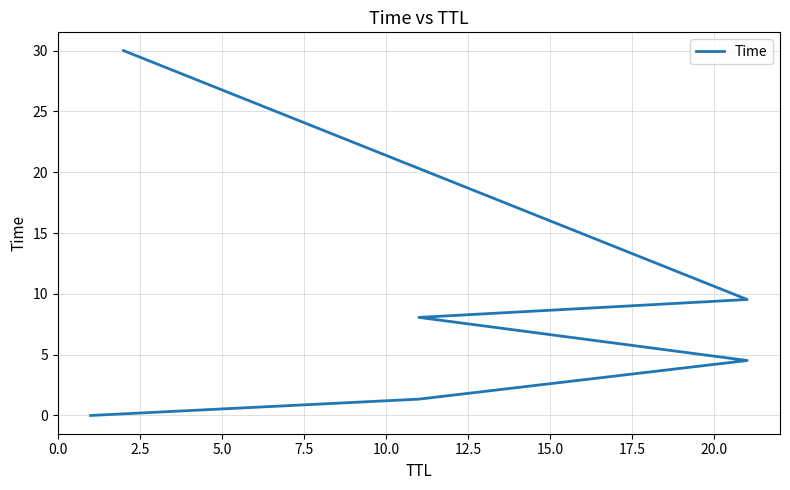

True or false: there are more than 2 points higher than both neighbors.

False